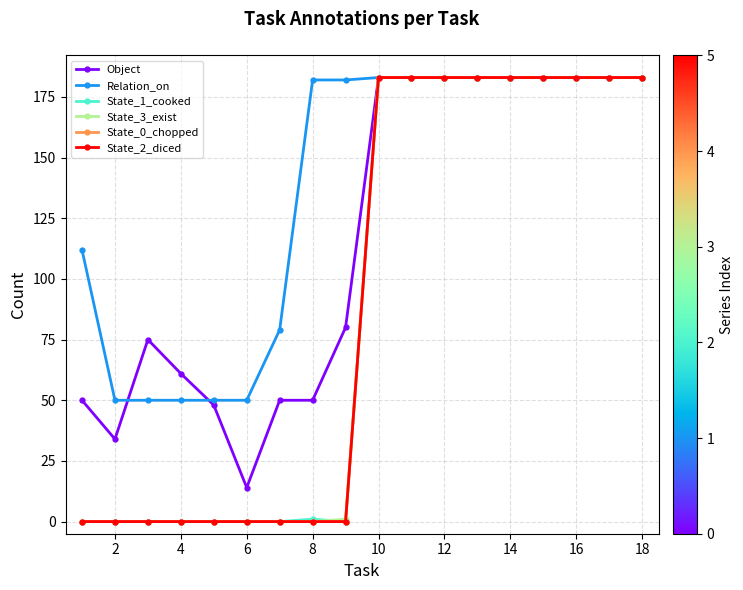

At how many categories does at least one series exceed 13?

18